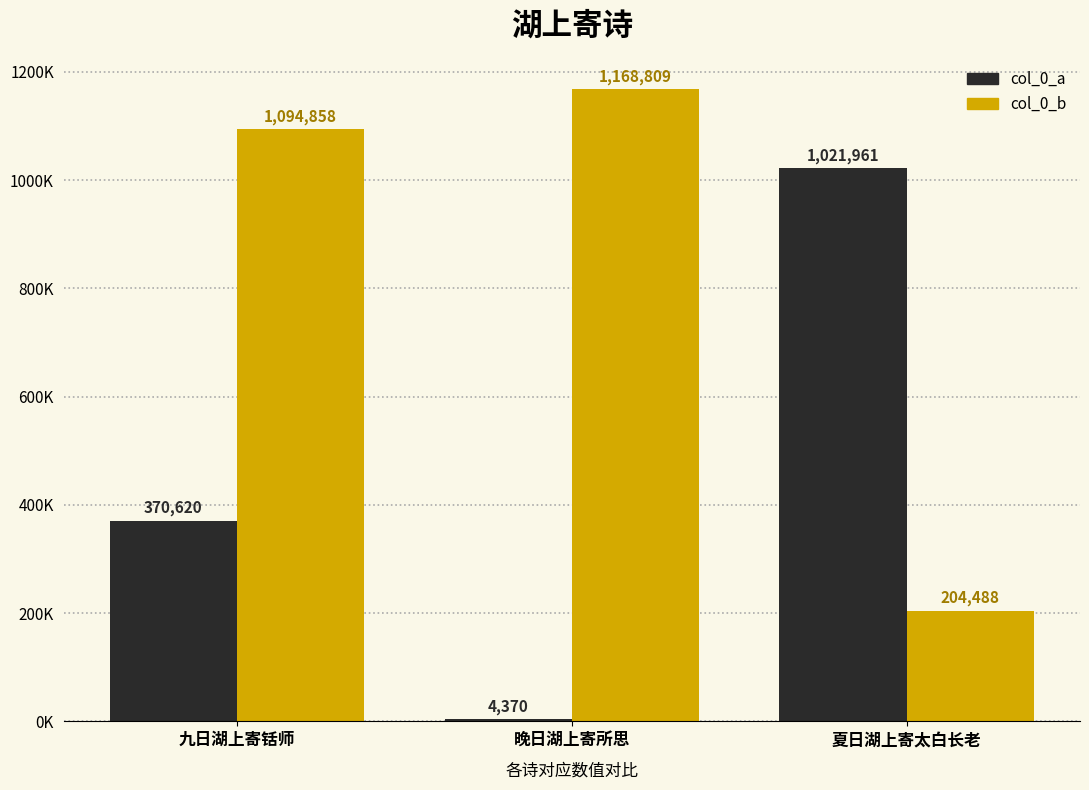

Is it true that col_0_a equals 1505812 at 夏日湖上寄太白长老?

False